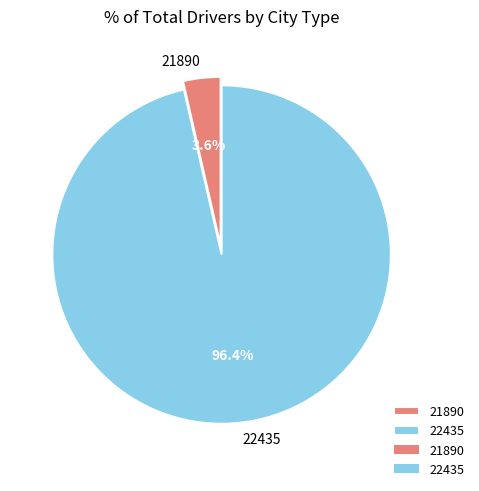

What portion of the pie excludes 22435?

3.6%